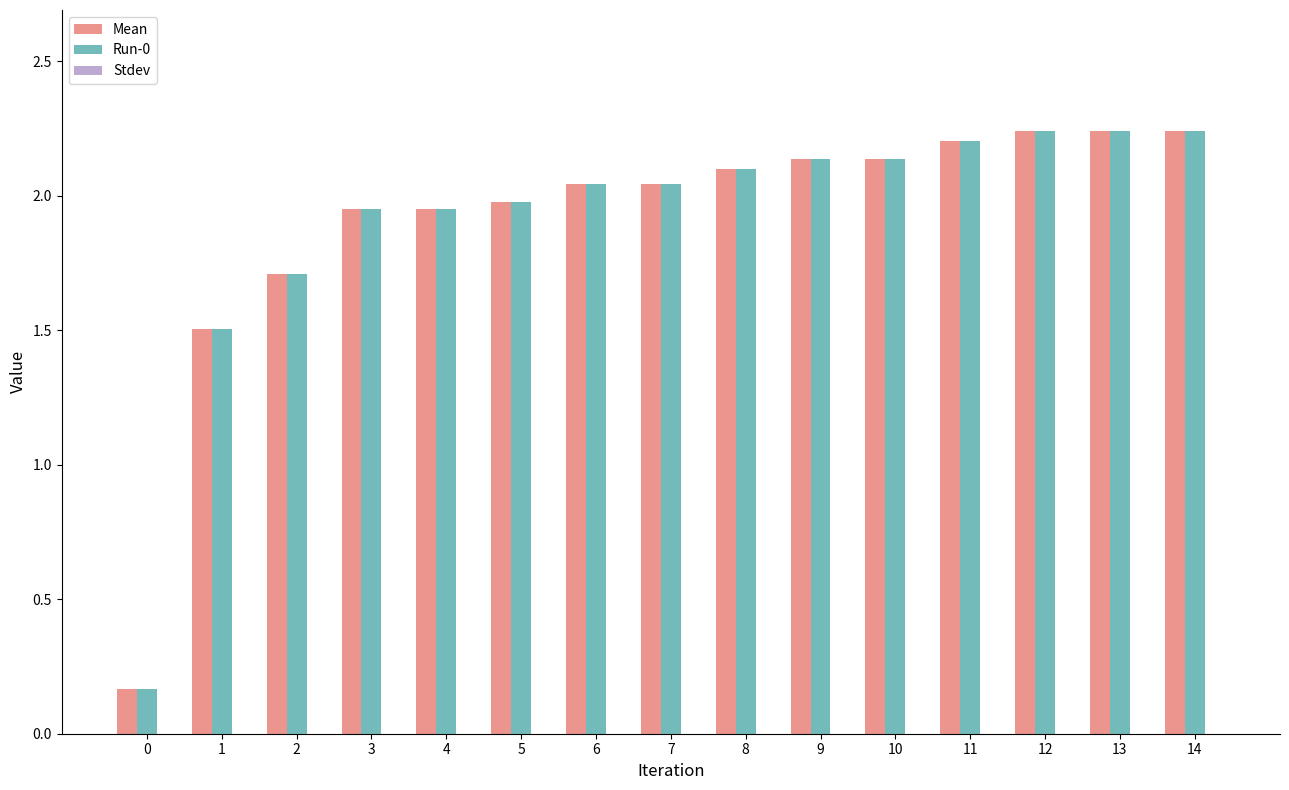

Is the value of Run-0 at 5 greater than the value of Mean at 7?

No